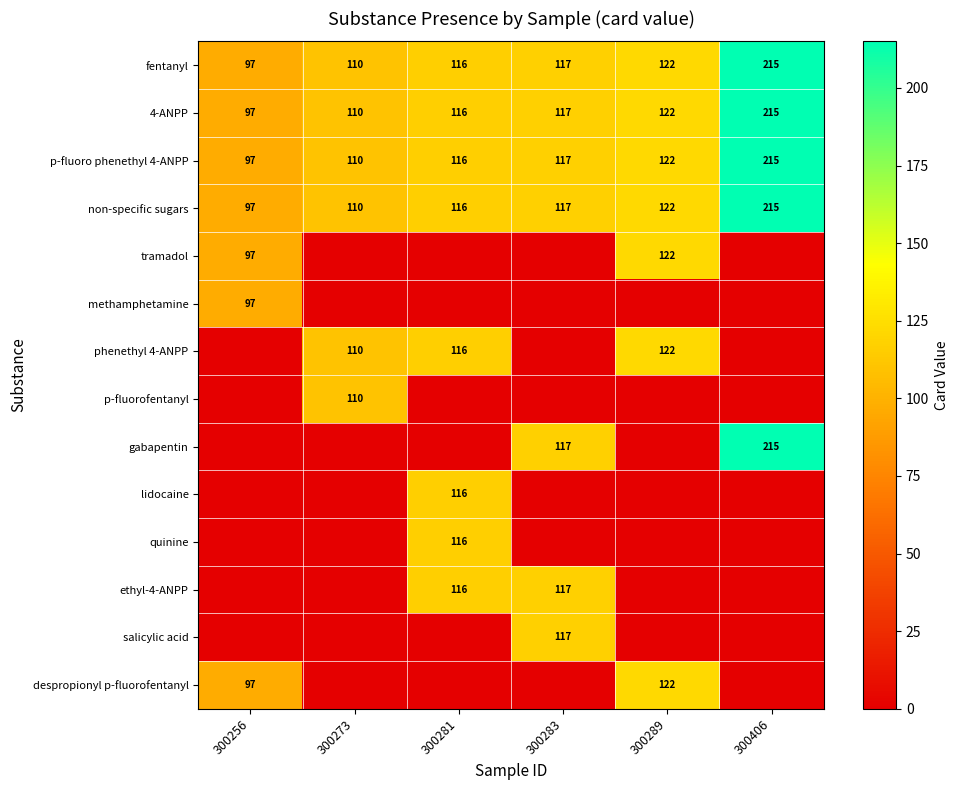

Is it true that p-fluoro phenethyl 4-ANPP equals 40 at 300283?

False